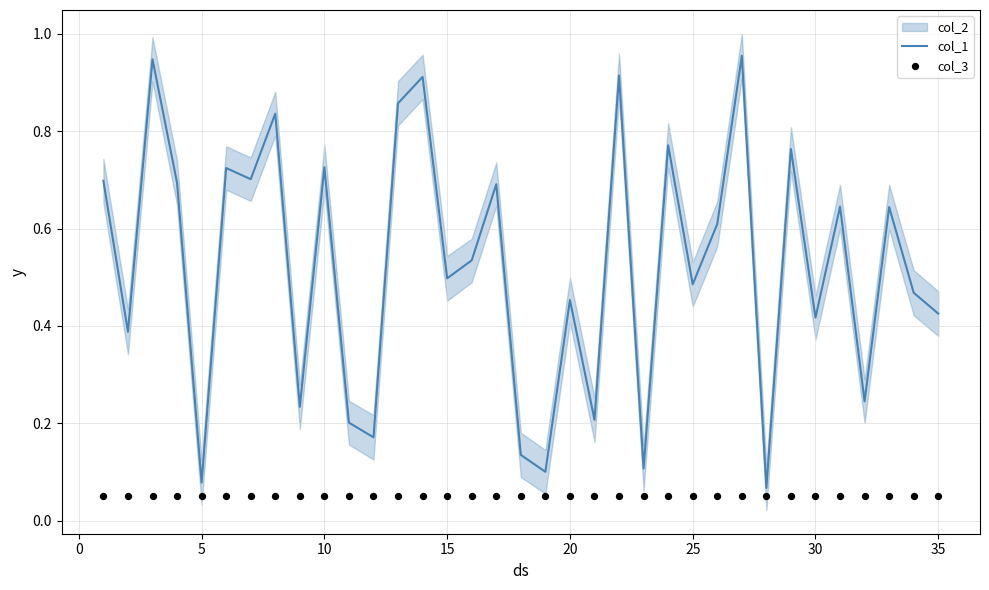

Which series has the largest total across all categories?

col_1